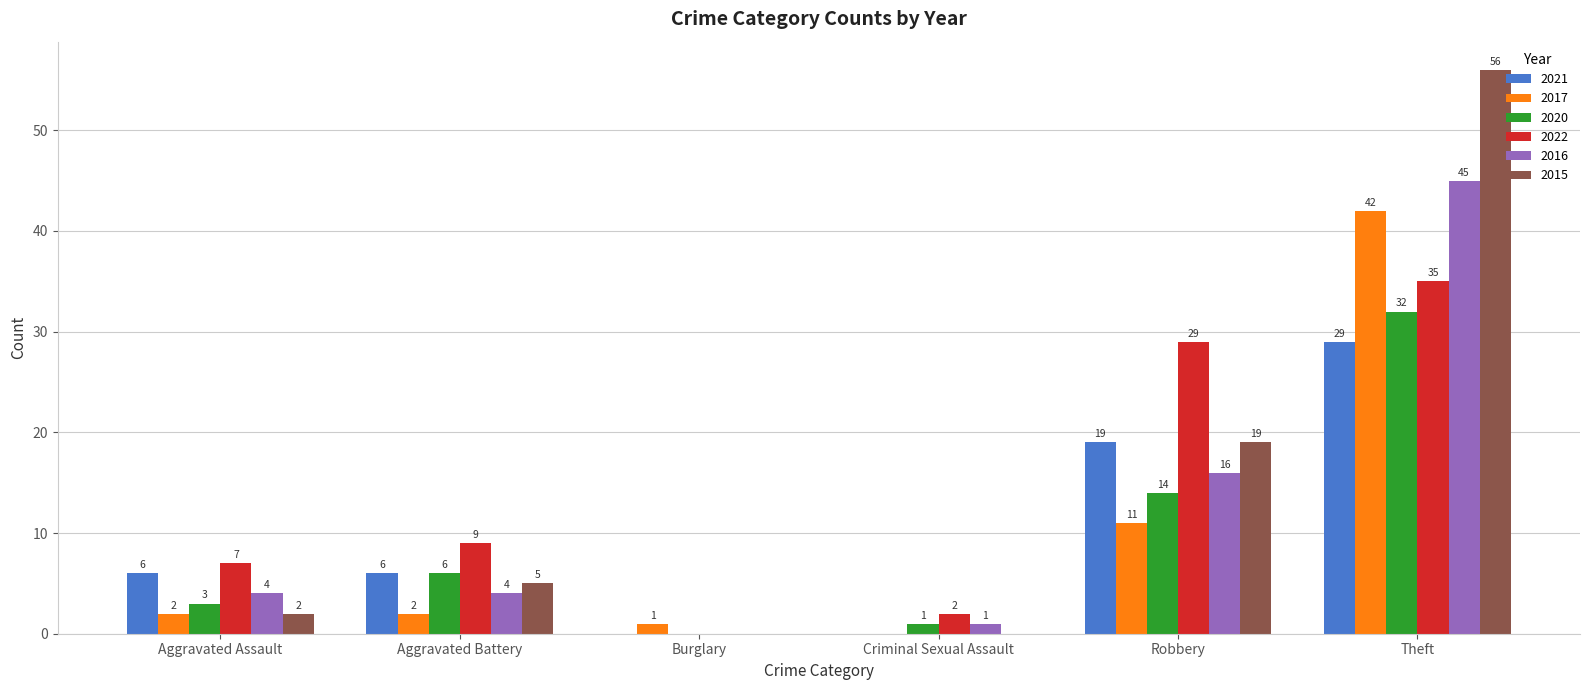

Reading left to right, transcribe all the data shown in this chart.

2021: Aggravated Assault=6	Aggravated Battery=6	Burglary=0	Criminal Sexual Assault=0	Robbery=19	Theft=29
2017: Aggravated Assault=2	Aggravated Battery=2	Burglary=1	Criminal Sexual Assault=0	Robbery=11	Theft=42
2020: Aggravated Assault=3	Aggravated Battery=6	Burglary=0	Criminal Sexual Assault=1	Robbery=14	Theft=32
2022: Aggravated Assault=7	Aggravated Battery=9	Burglary=0	Criminal Sexual Assault=2	Robbery=29	Theft=35
2016: Aggravated Assault=4	Aggravated Battery=4	Burglary=0	Criminal Sexual Assault=1	Robbery=16	Theft=45
2015: Aggravated Assault=2	Aggravated Battery=5	Burglary=0	Criminal Sexual Assault=0	Robbery=19	Theft=56